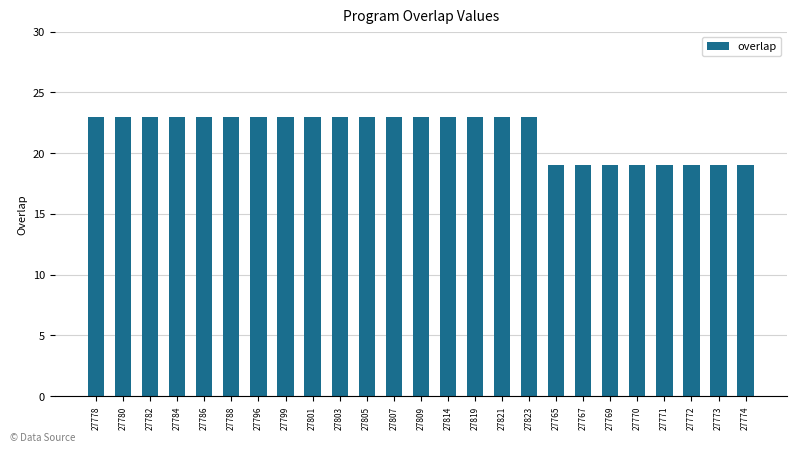

True or false: the data shows 39 at 27784.

False